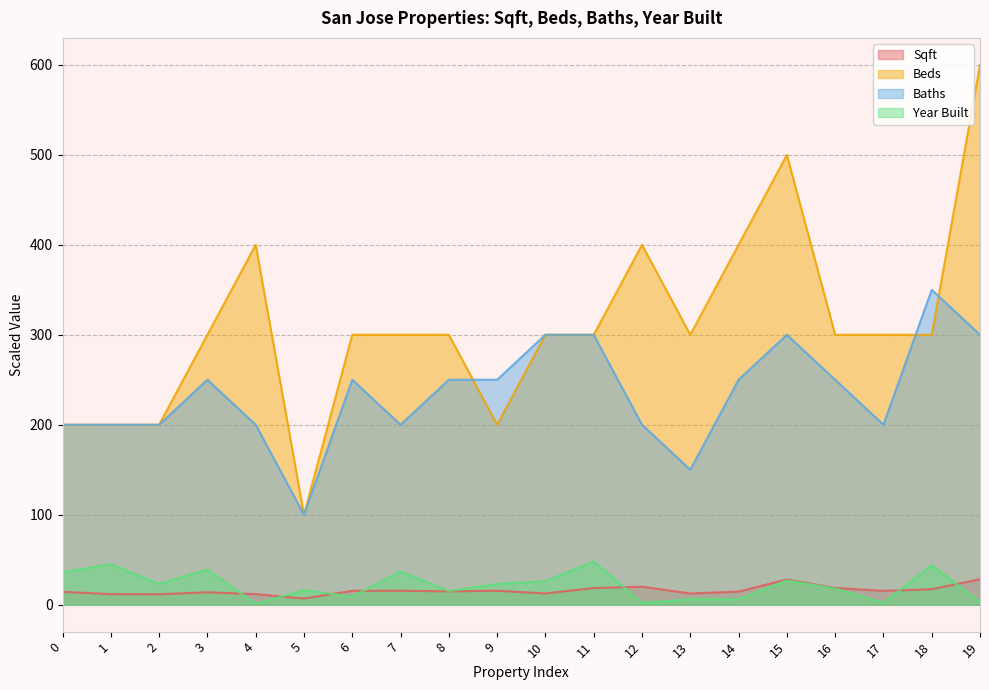

Rank the categories by Beds value from lowest to highest.

5, 0, 1, 2, 9, 3, 6, 7, 8, 10, 11, 13, 16, 17, 18, 4, 12, 14, 15, 19